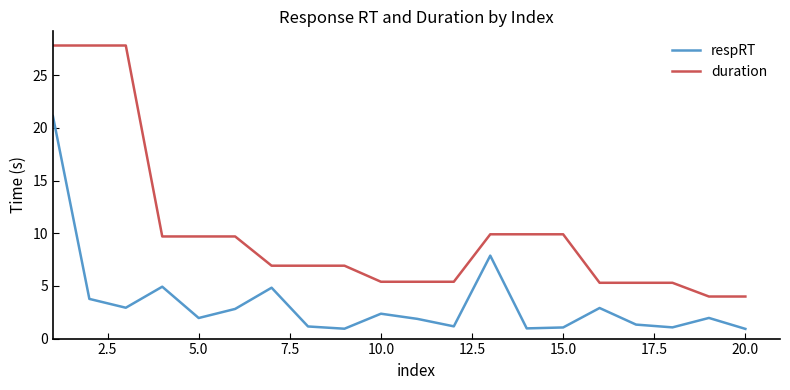

What is the lowest value of the duration series?

4.0